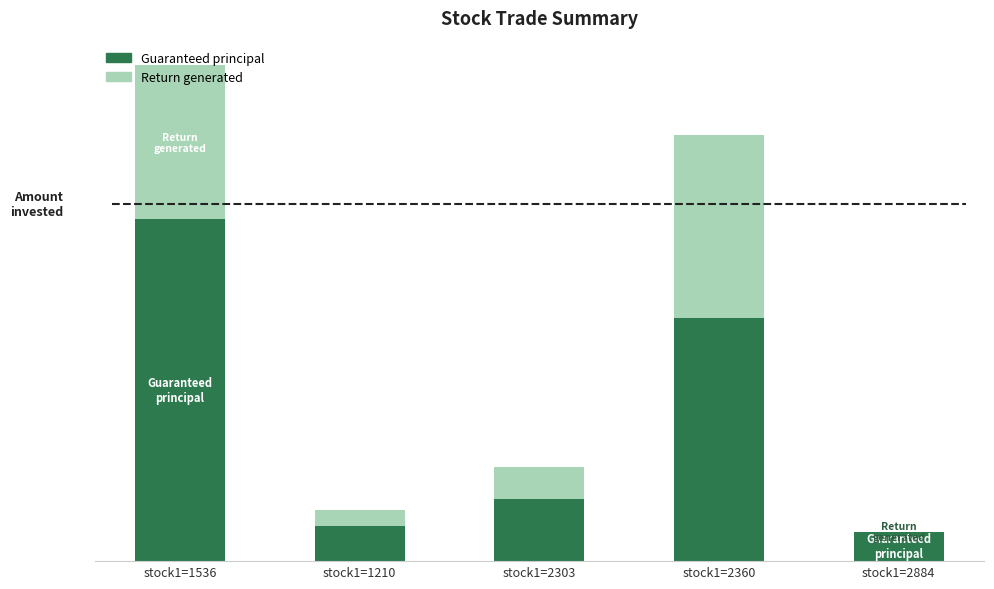

What are all the series names shown in the legend?

Guaranteed principal, Return generated